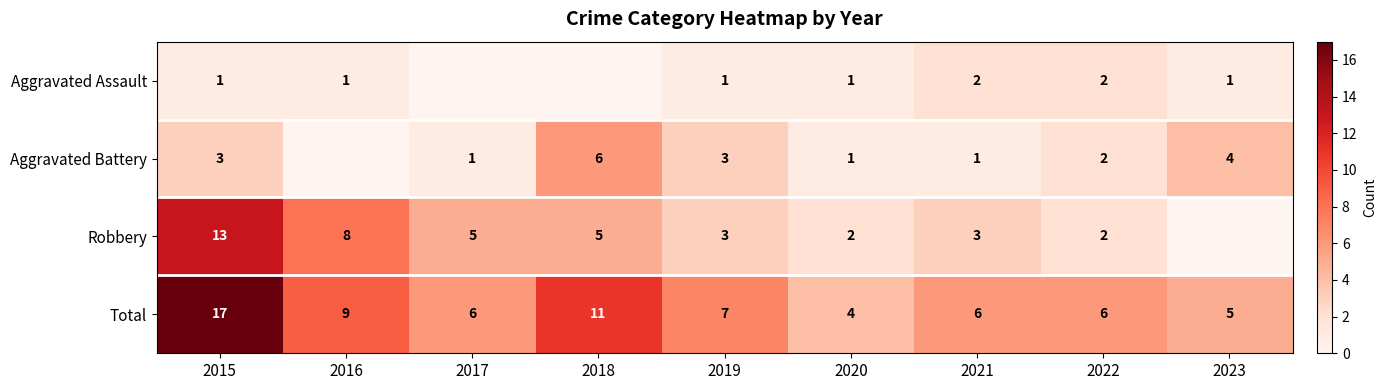

The Aggravated Assault series shows 1 at 2015. True or false?

True